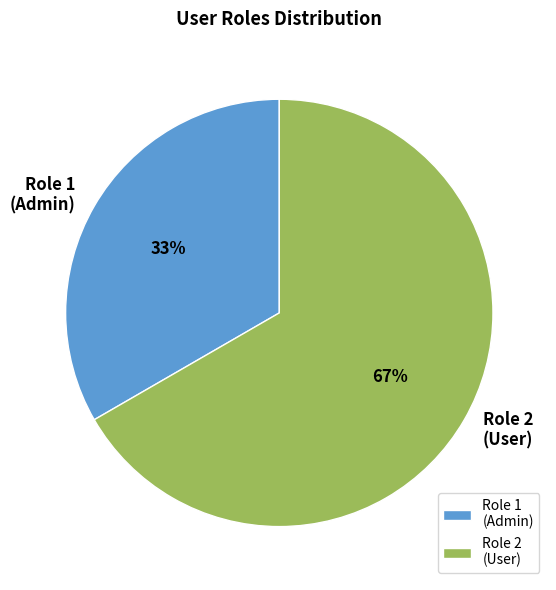

How many segments does this pie chart have?

2